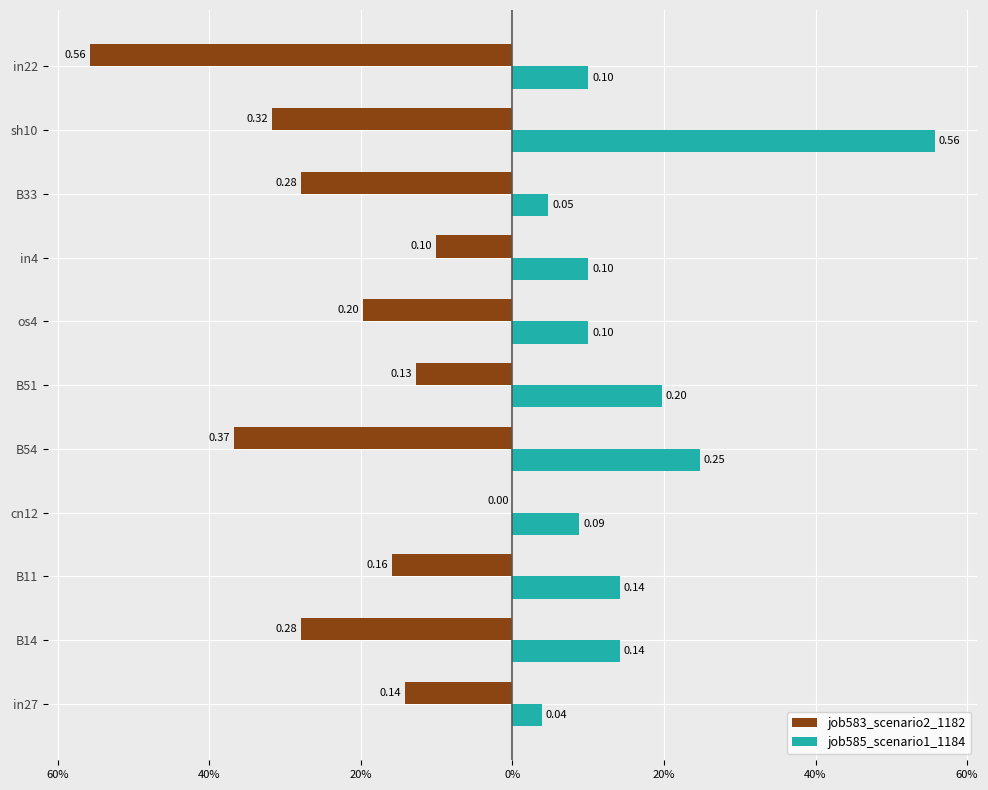

What are all the series names shown in the legend?

job583_scenario2_1182, job585_scenario1_1184